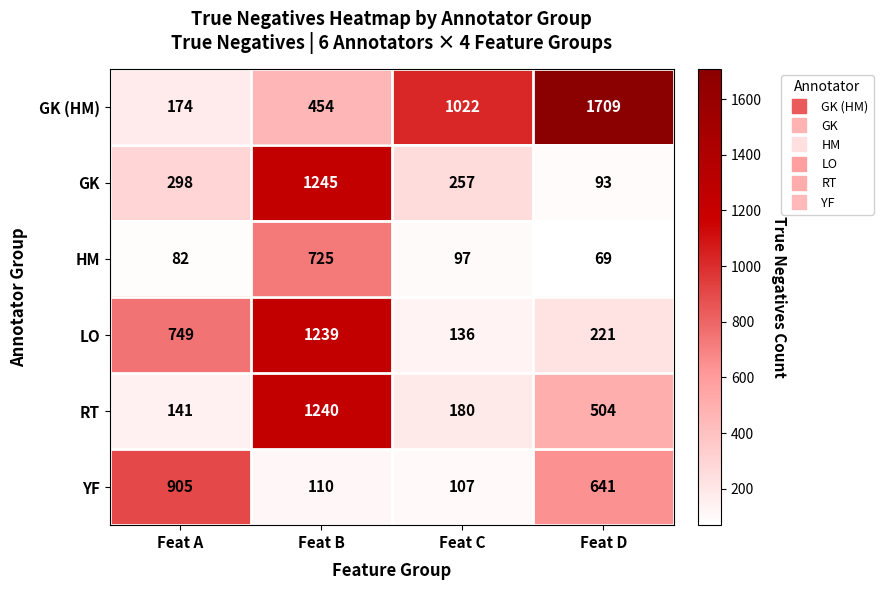

What is the sum of all GK values?

1893